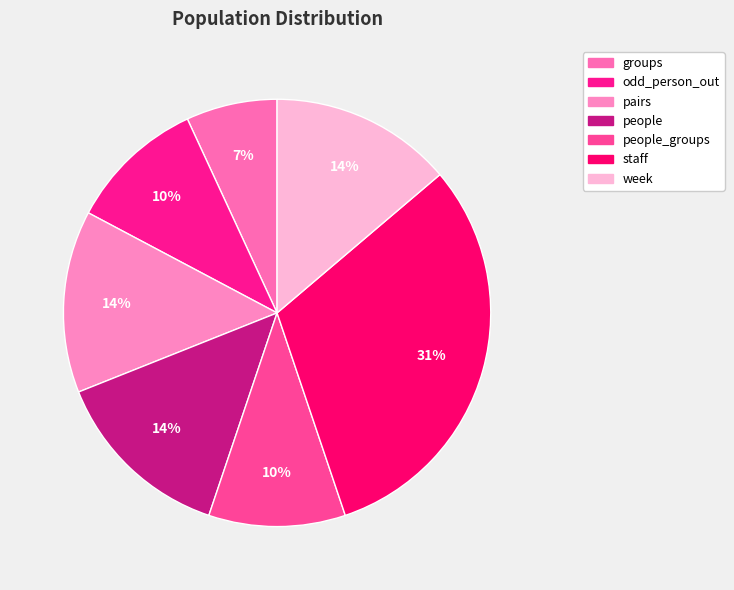

Is there any slice that represents more than half of the pie?

No